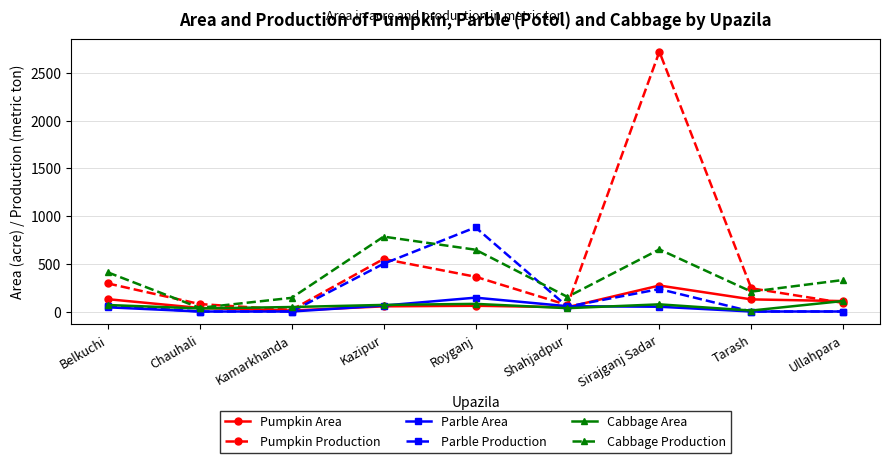

Is the value of Cabbage Production at Shahjadpur greater than the value of Pumpkin Area at Royganj?

Yes